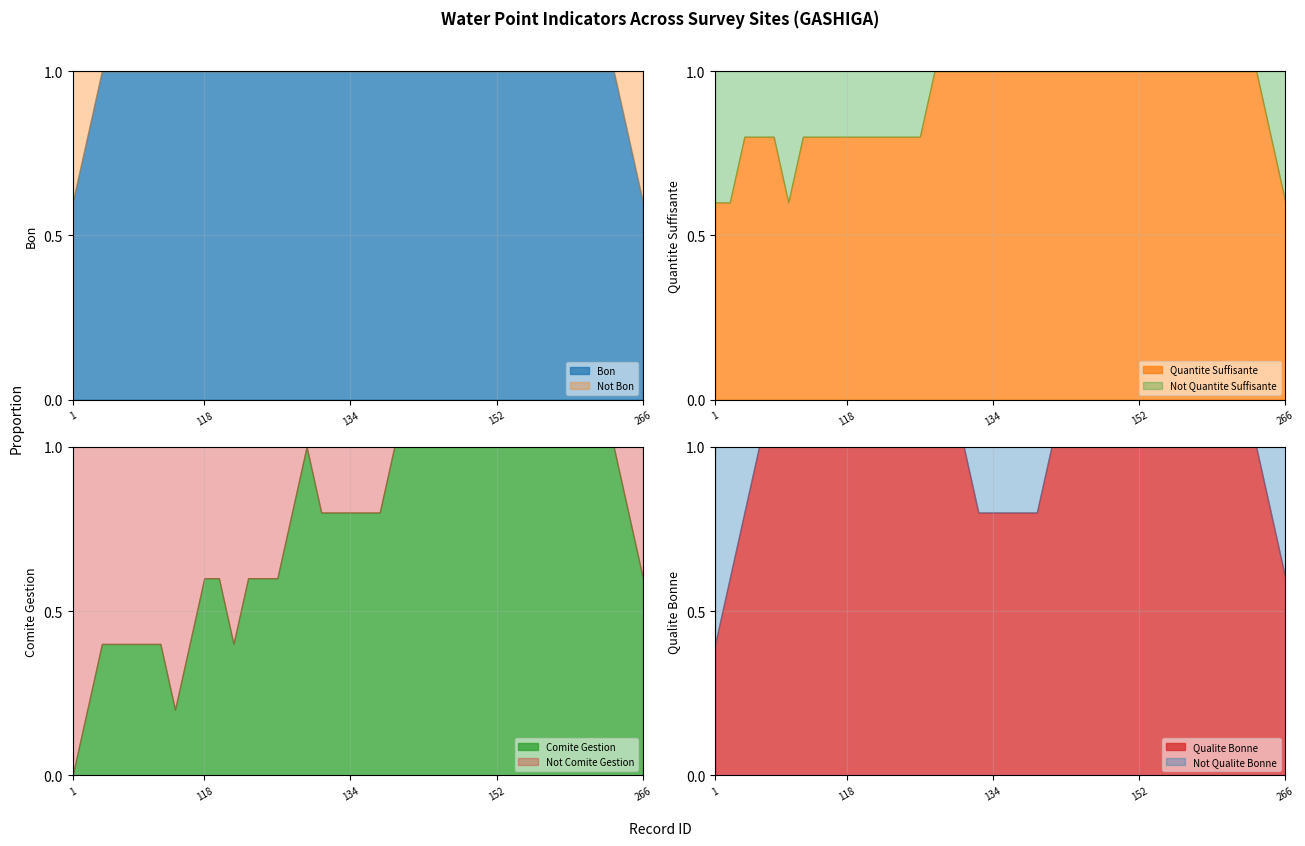

True or false: Qualite_Bonne has more than 1 points higher than both neighbors.

False